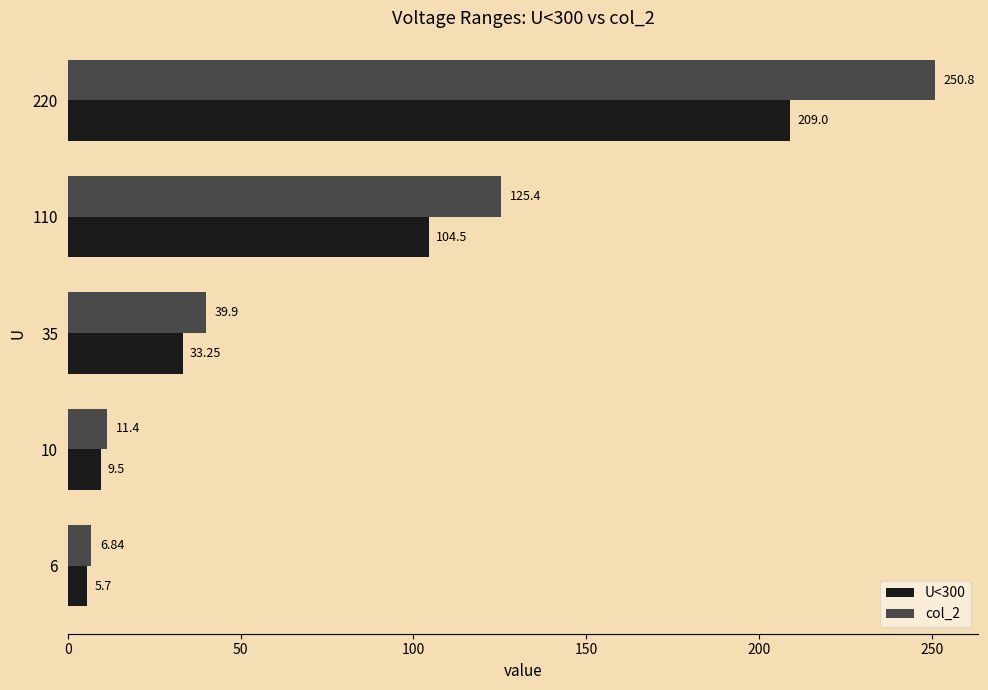

What is the spread (max minus min) of values at 220?

41.8